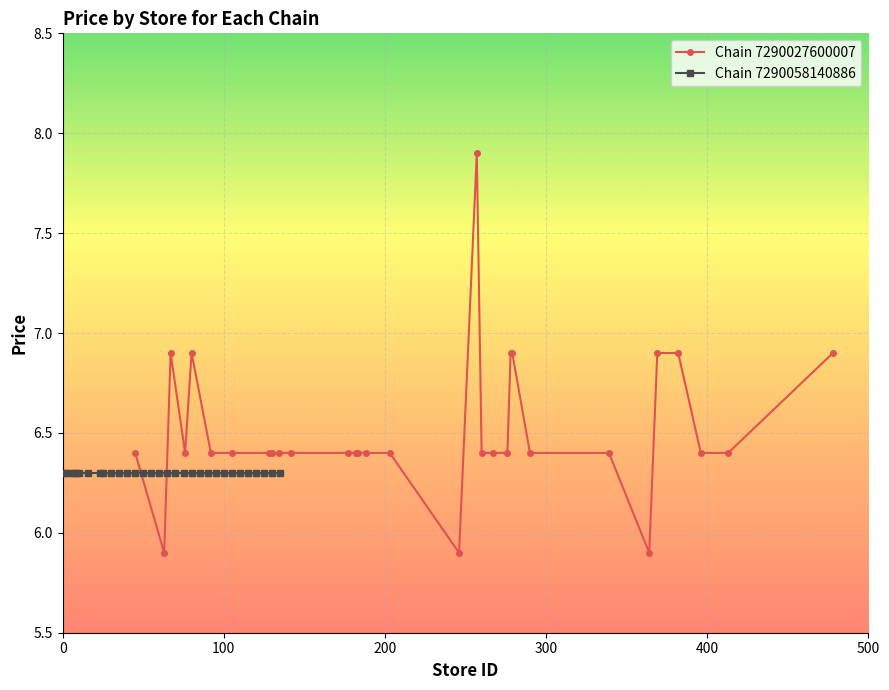

What are all the series names shown in the legend?

Chain 7290027600007, Chain 7290058140886